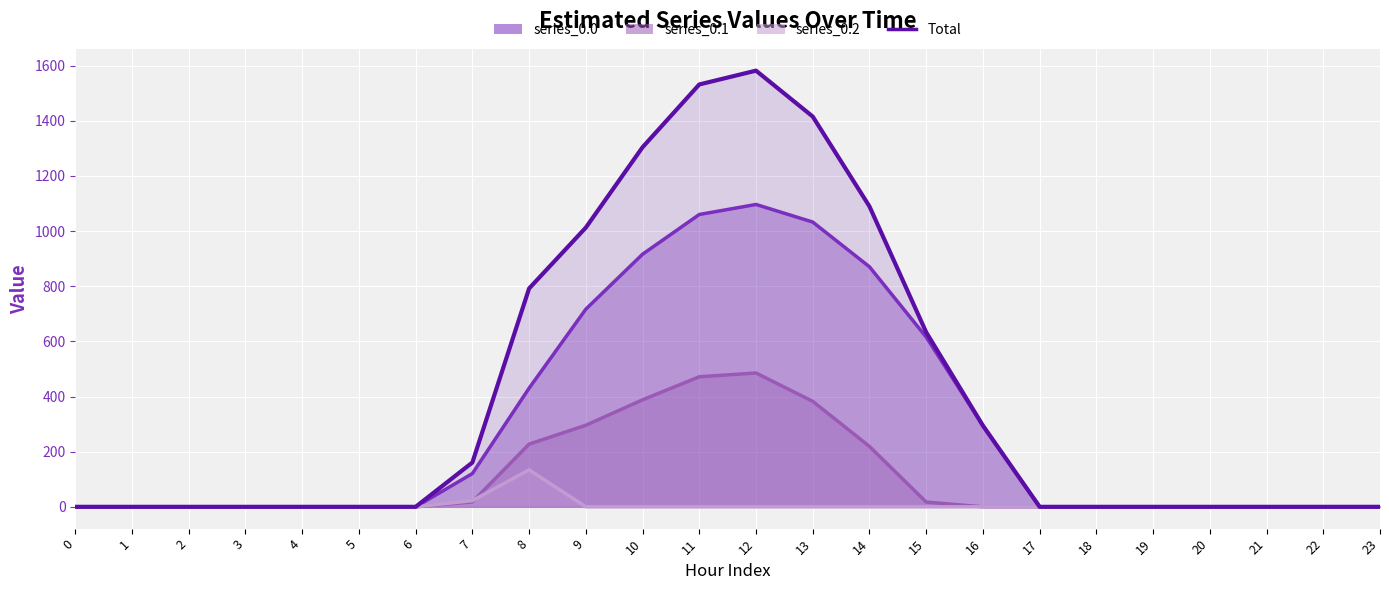

Does the chart display data point markers on the line(s)?

No